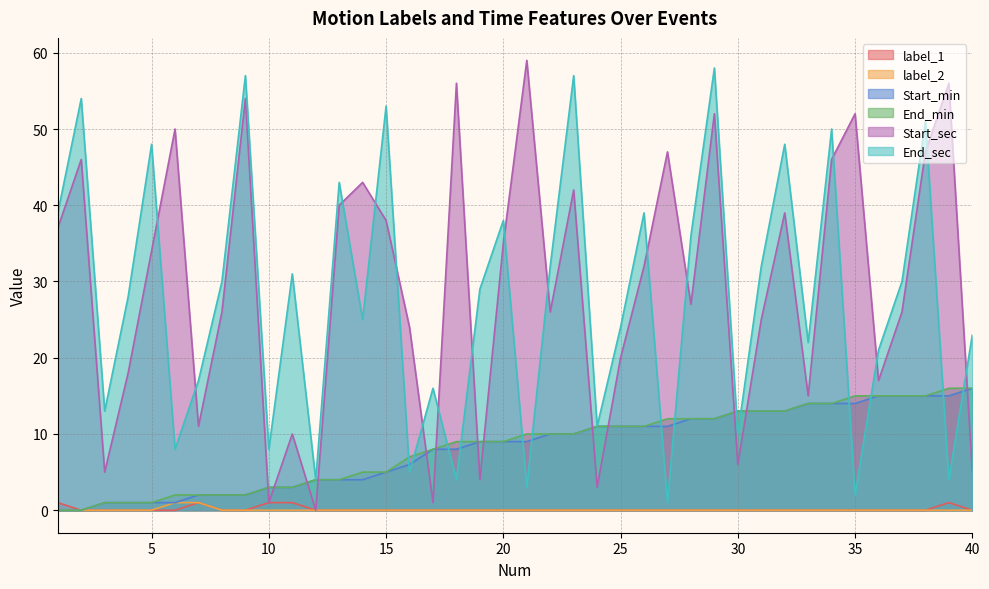

Which category has the lowest value across all series?

2